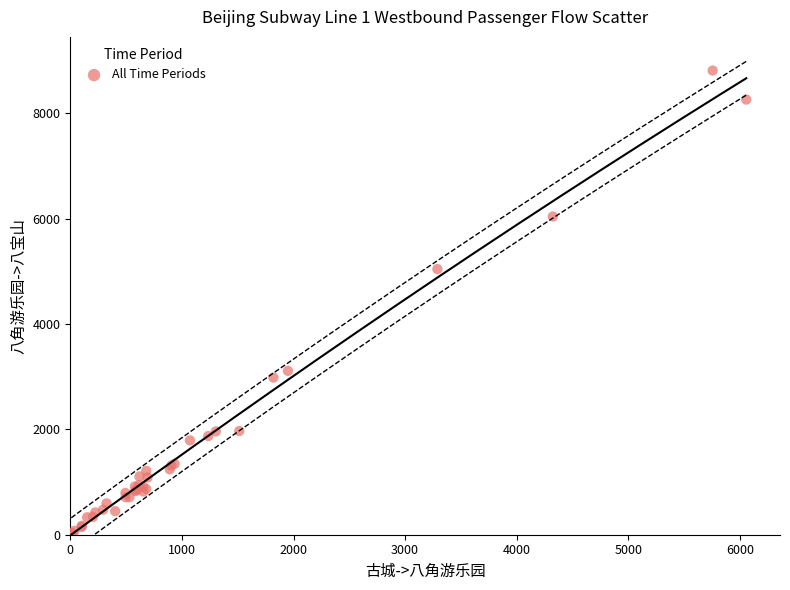

What Y value in the scatter plot is closest to 4413?

5043